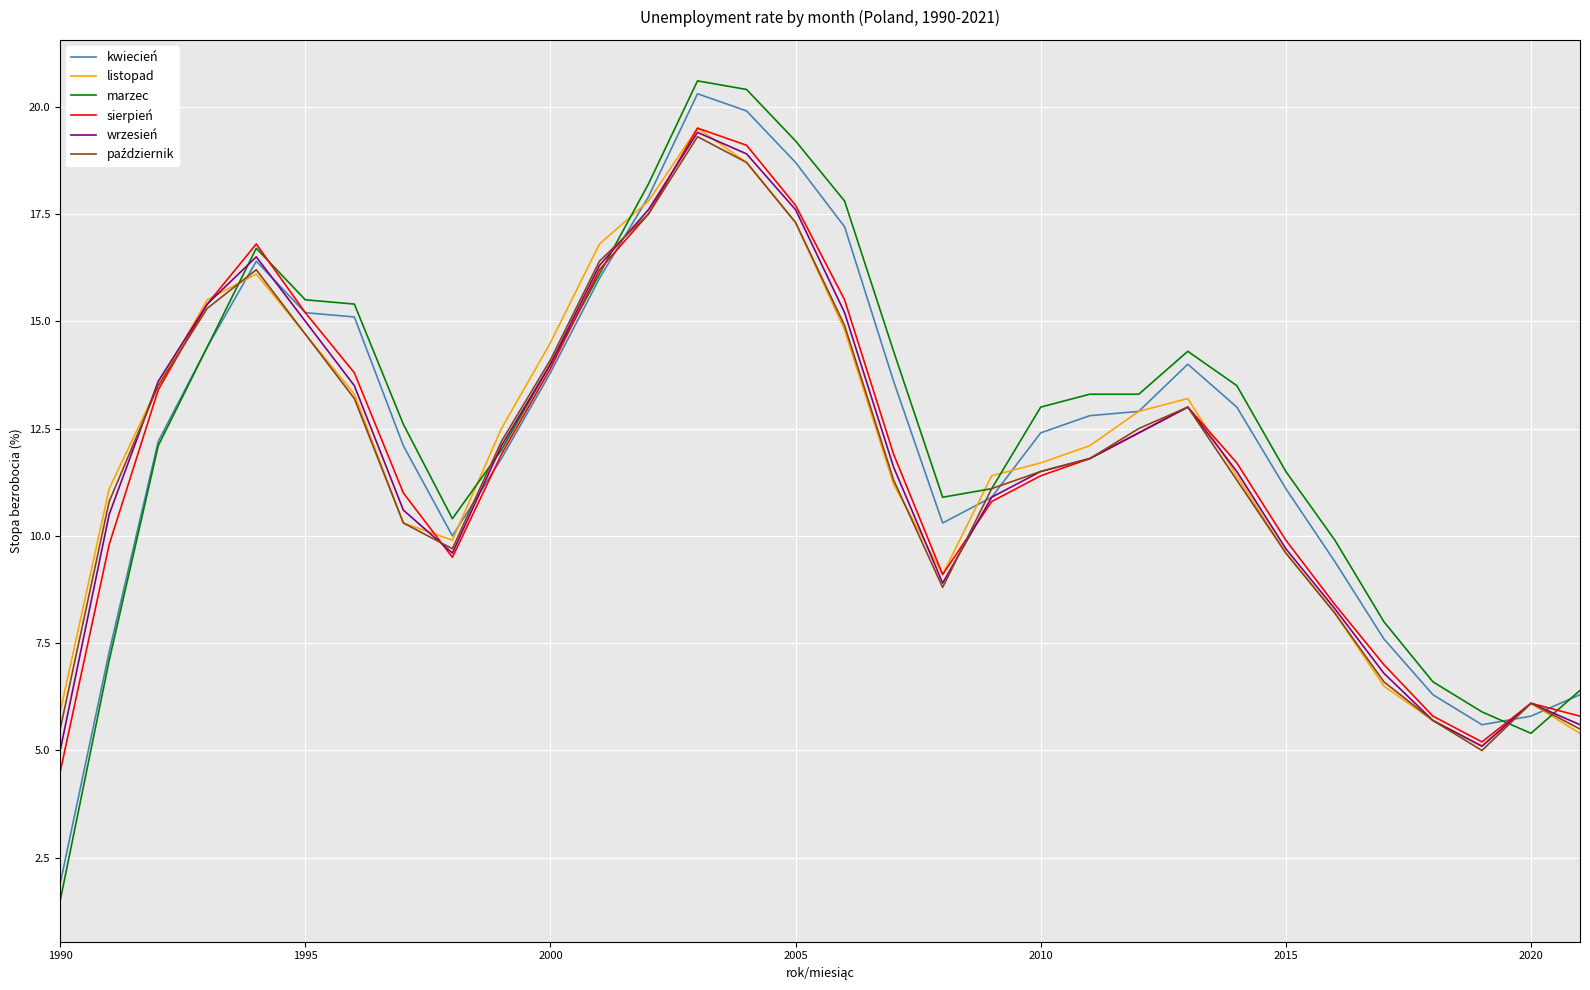

What is the minimum value for kwiecień?

1.9